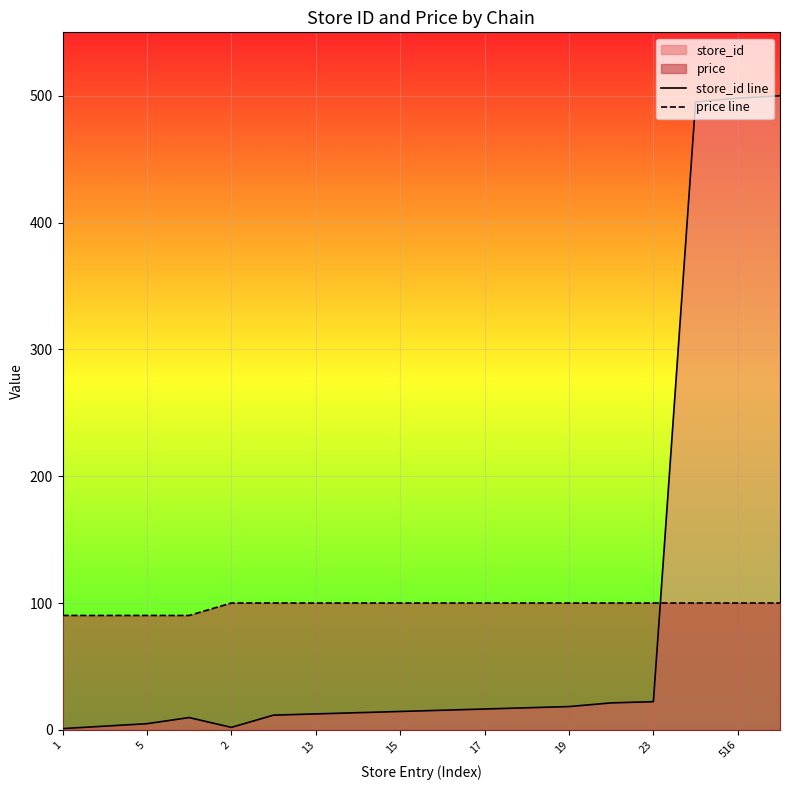

Is it true that store_id line equals 18.3 at 19?

True